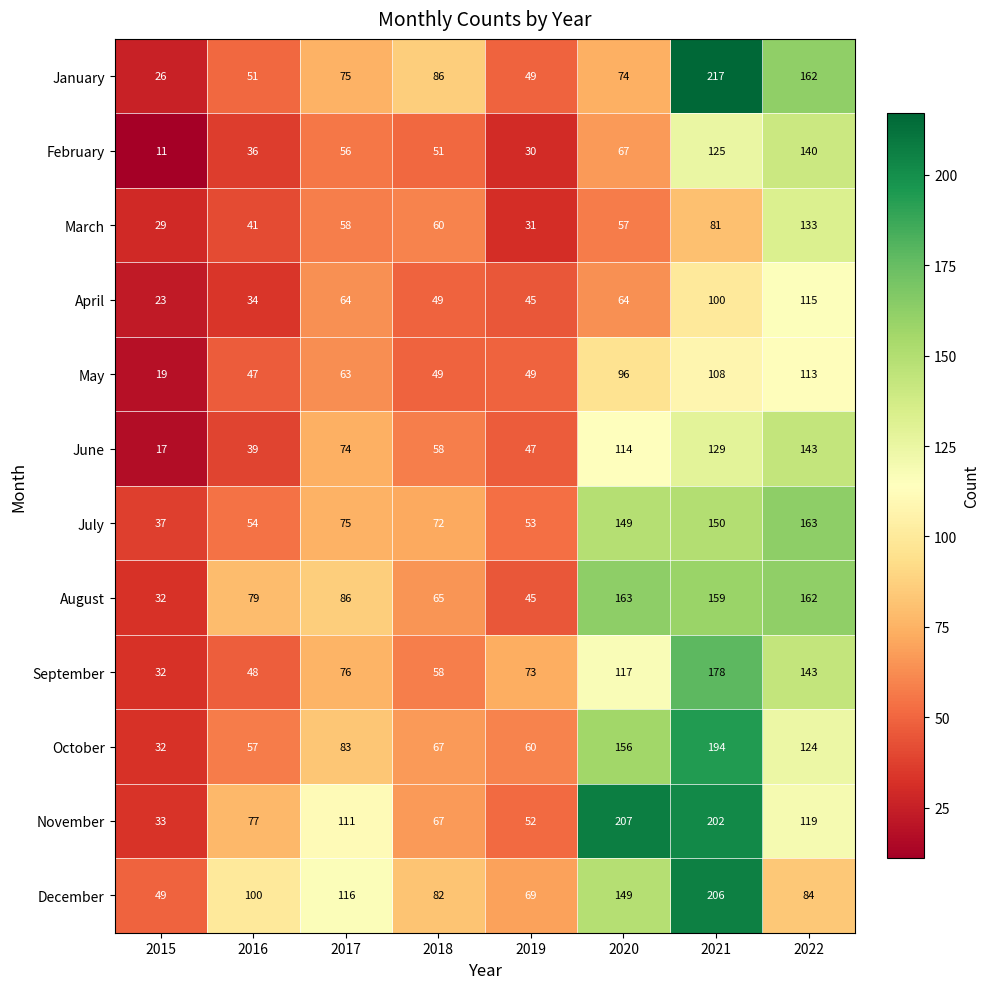

List the labels in order of August value, smallest first.

2015, 2019, 2018, 2016, 2017, 2021, 2022, 2020